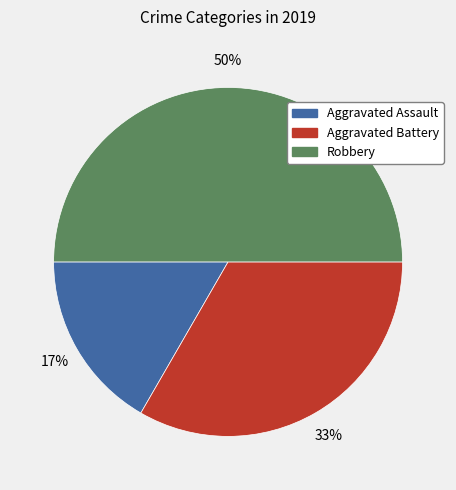

True or false: Robbery accounts for 50% of the total.

True